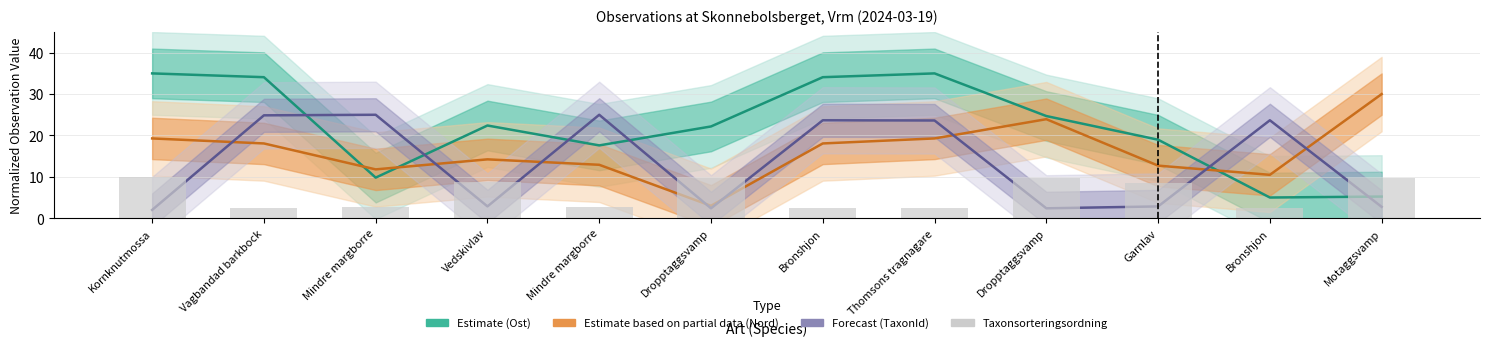

What is the maximum value shown in the chart?

35.0